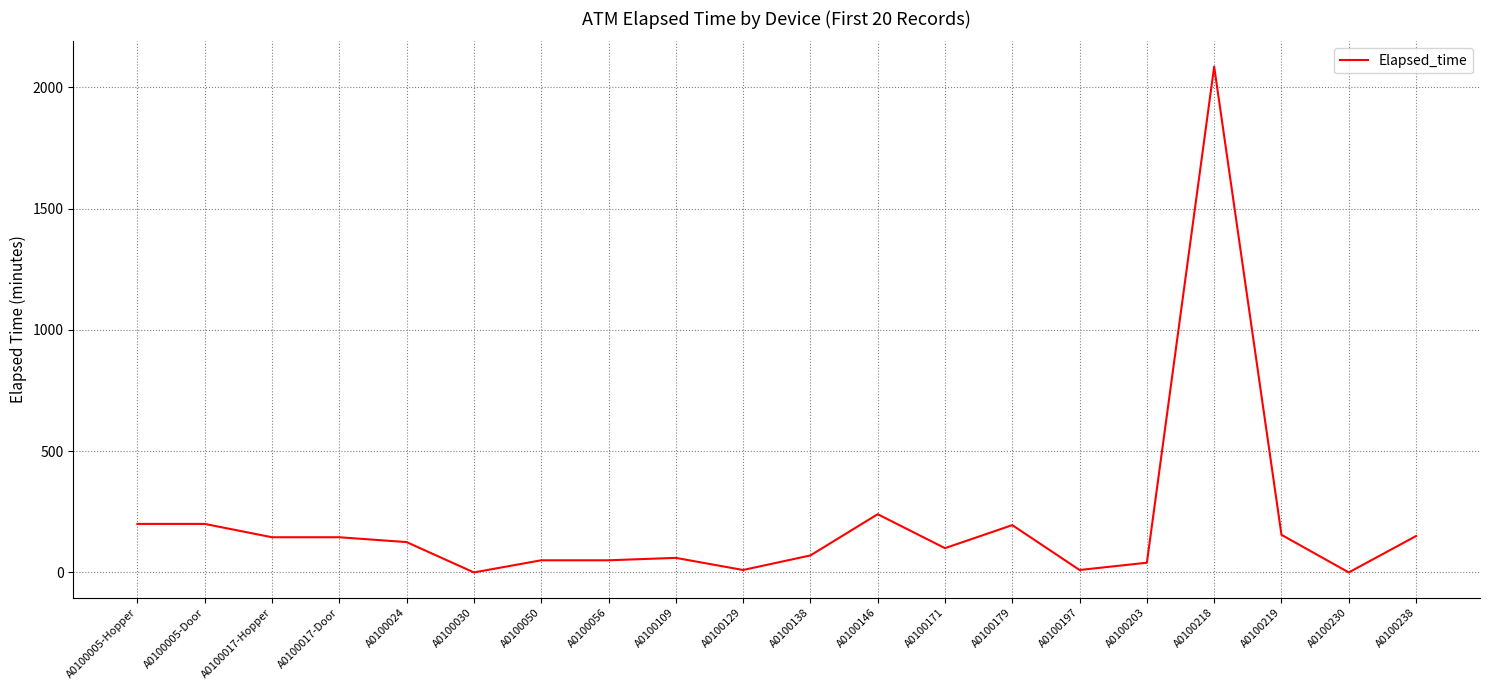

What is the maximum value shown in the chart?

2085